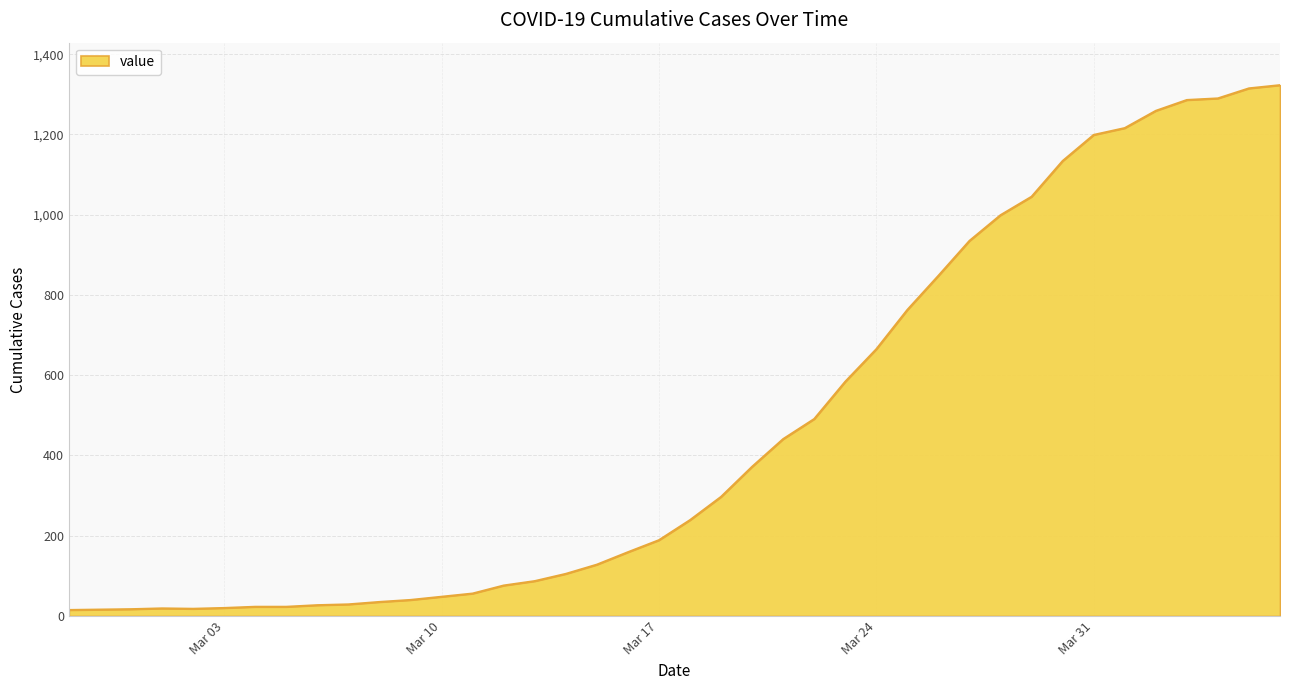

What is the difference between the maximum and minimum values?

1308